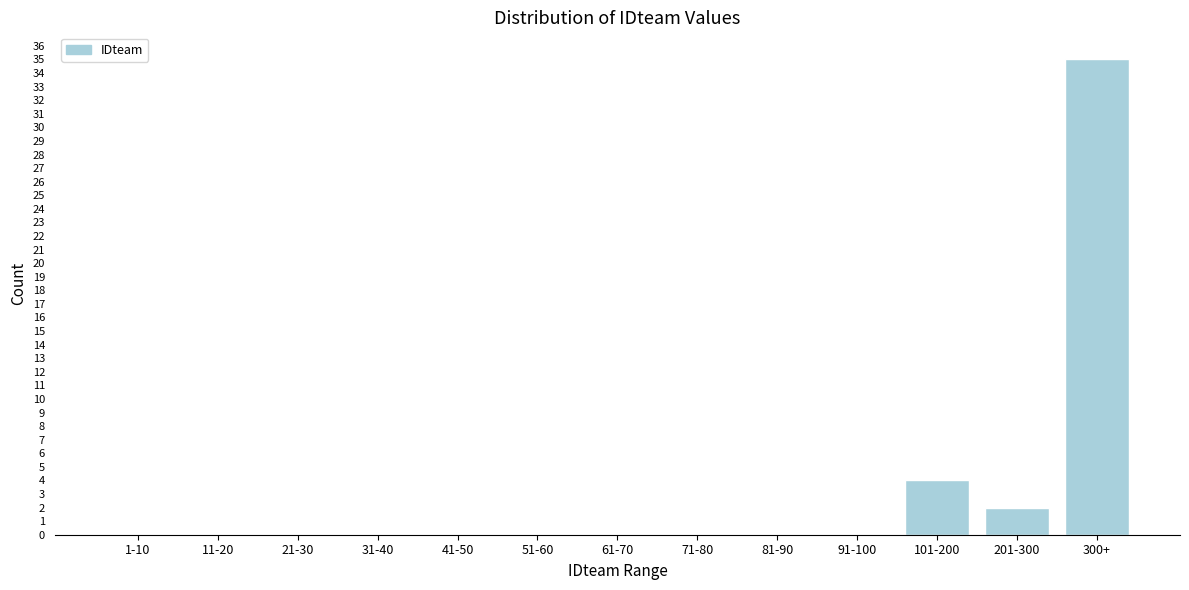

Reading right to left, transcribe all the data shown in this chart.

300+=35	201-300=2	101-200=4	91-100=0	81-90=0	71-80=0	61-70=0	51-60=0	41-50=0	31-40=0	21-30=0	11-20=0	1-10=0